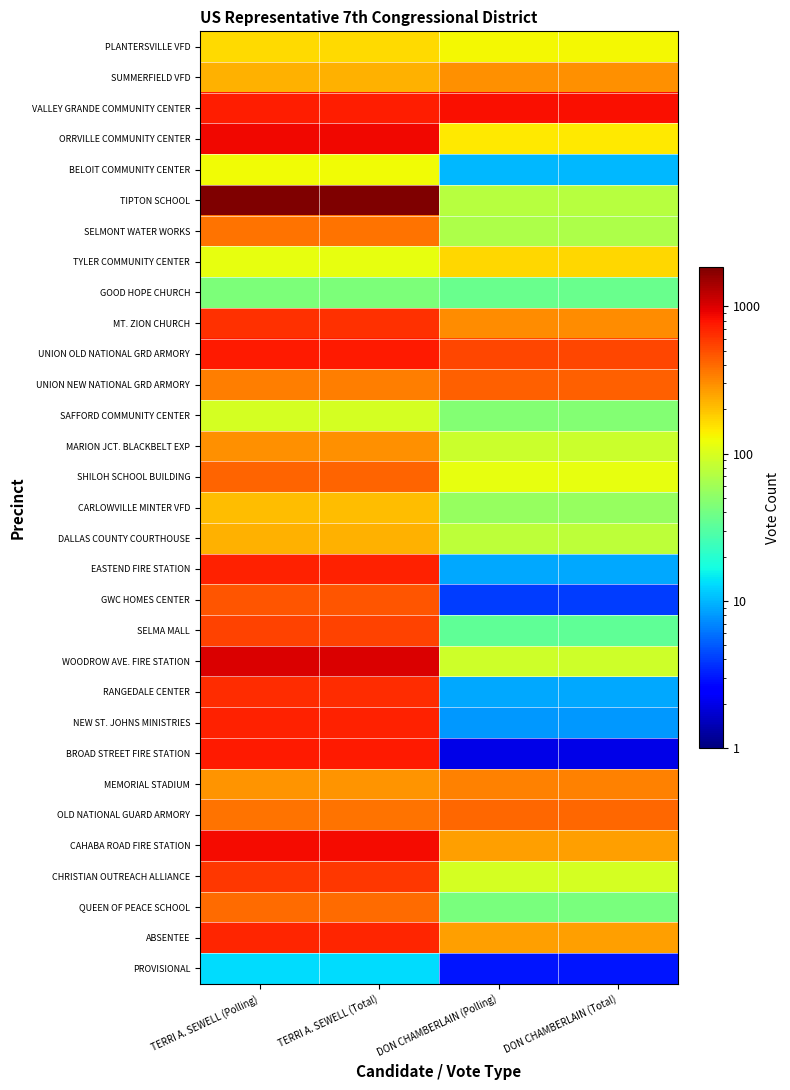

What is the total value across all series at DON CHAMBERLAIN (Polling)?

4971